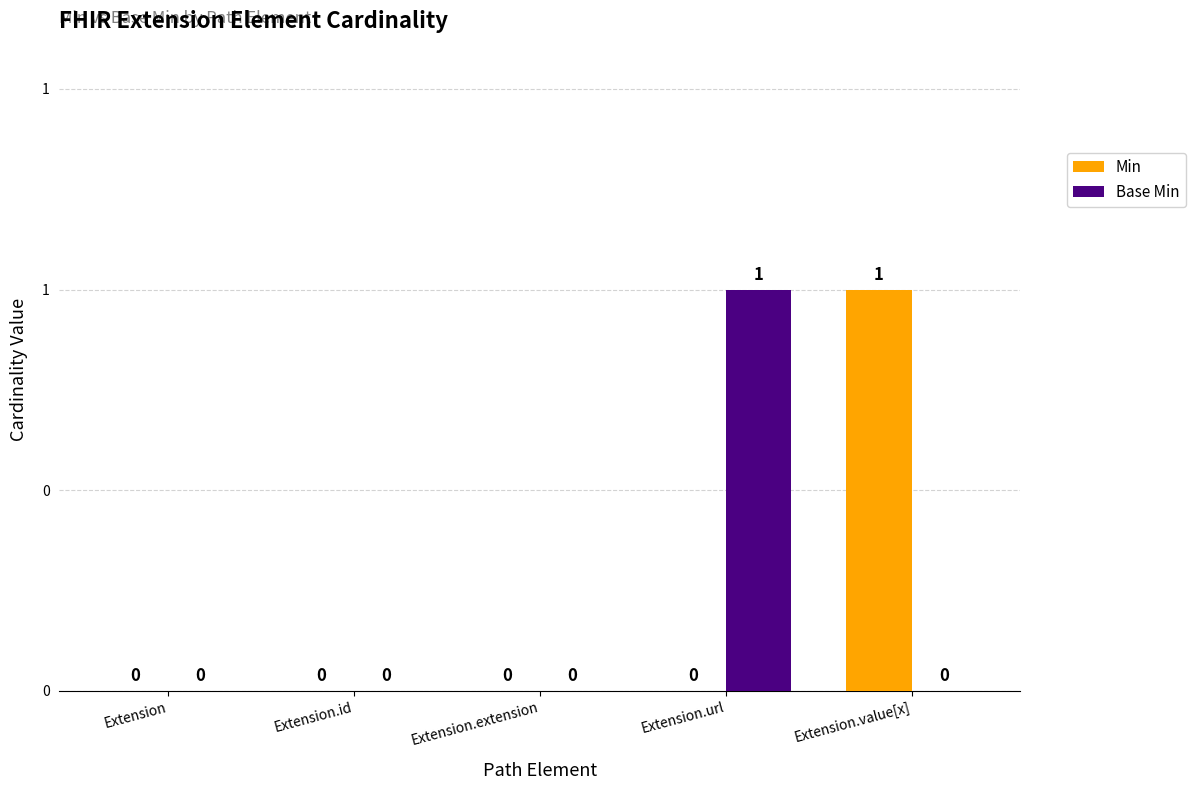

At which label does Min reach its minimum?

Extension